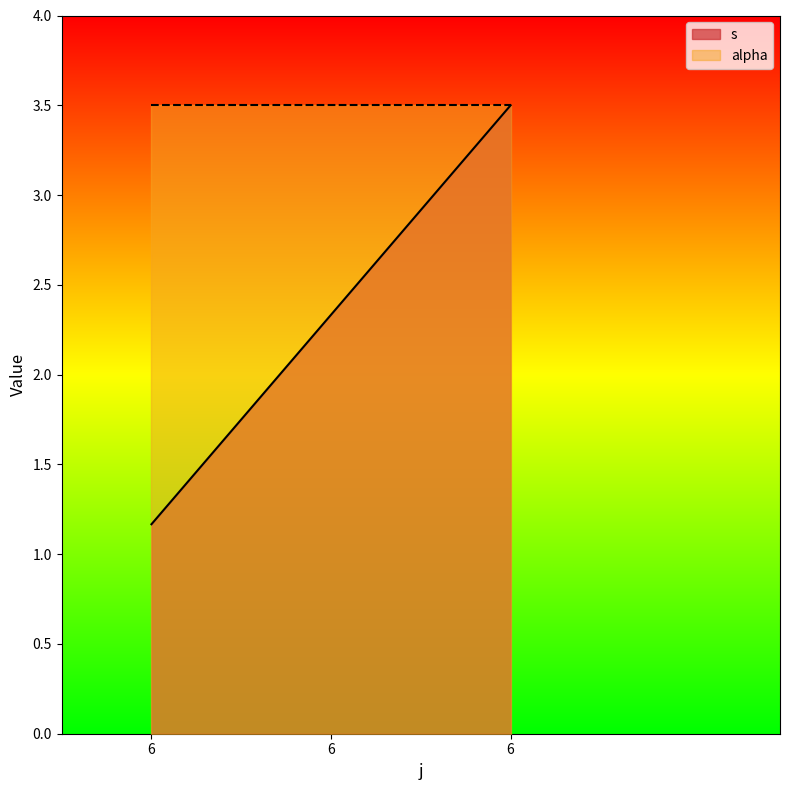

What is the average value?

2.3